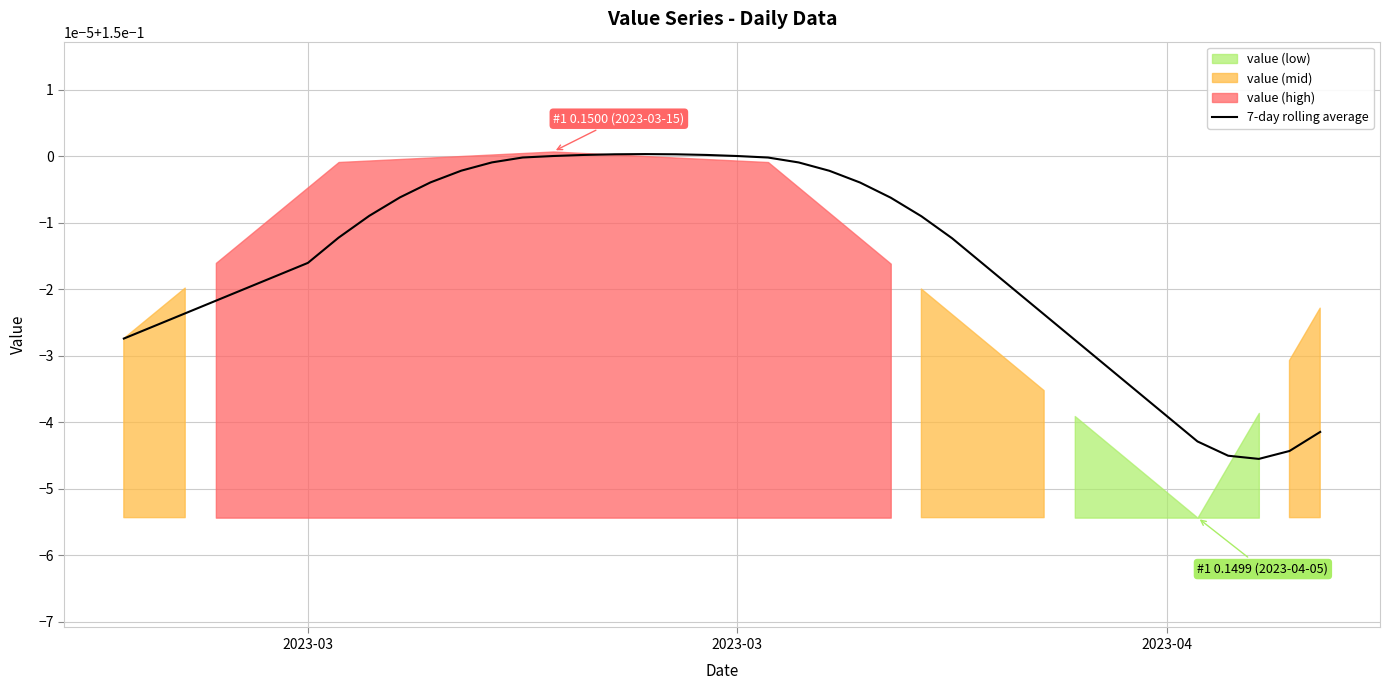

How many interior local valleys (lower than both neighbors) does the data have?

1